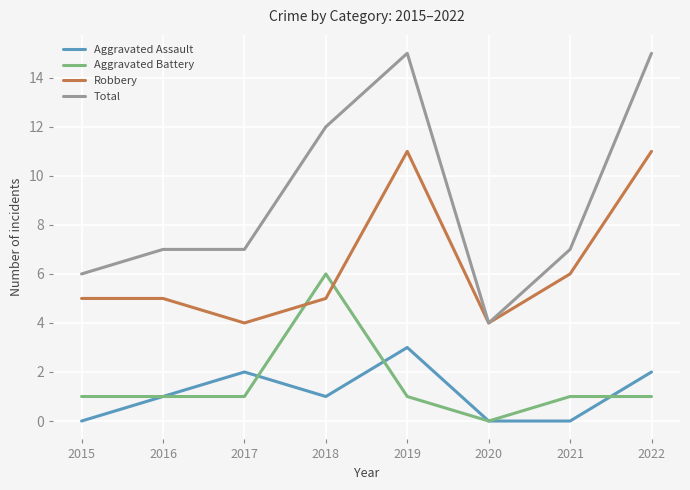

Does the chart have visible grid lines?

Yes